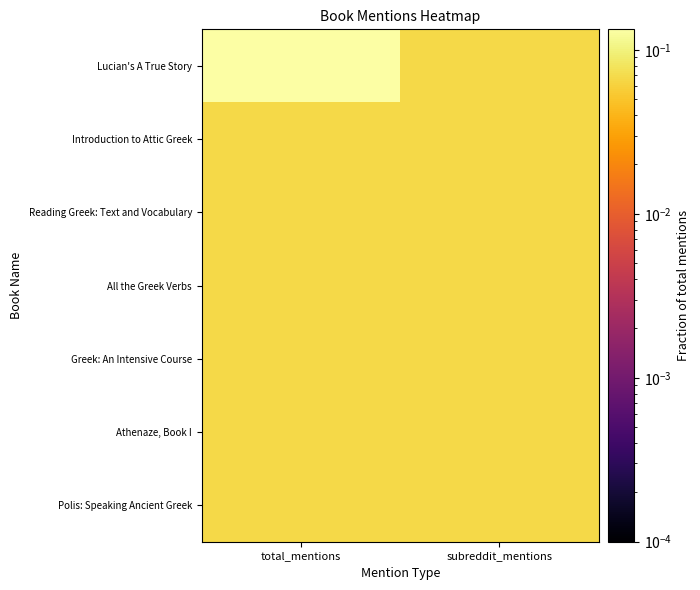

Which series has the largest range (max minus min)?

Lucian's A True Story